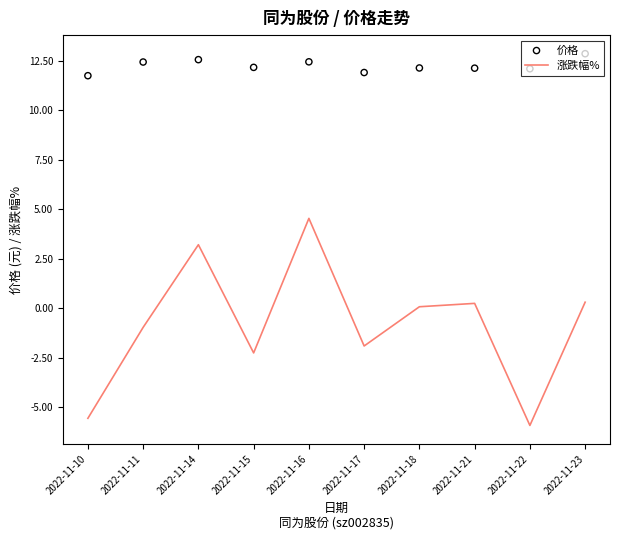

Which series has the largest total across all categories?

价格